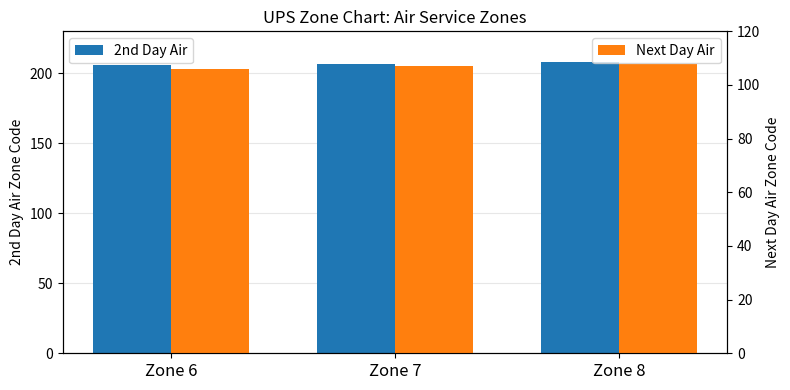

Is it true that 2nd Day Air equals 117 at Zone 8?

False